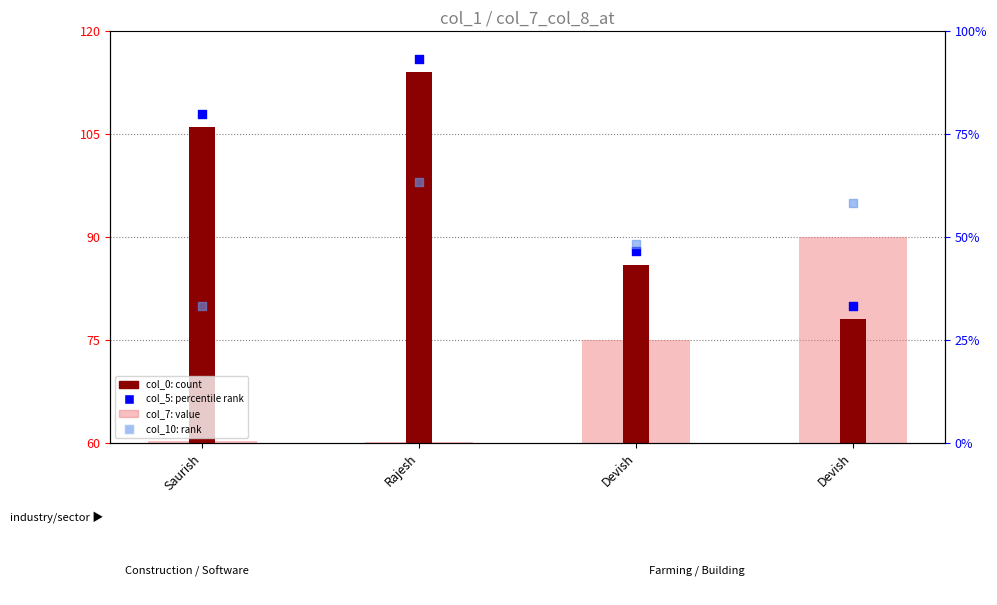

Is the value of col_10 (rank) at Devish greater than the value of col_0 (count) at Devish?

Yes